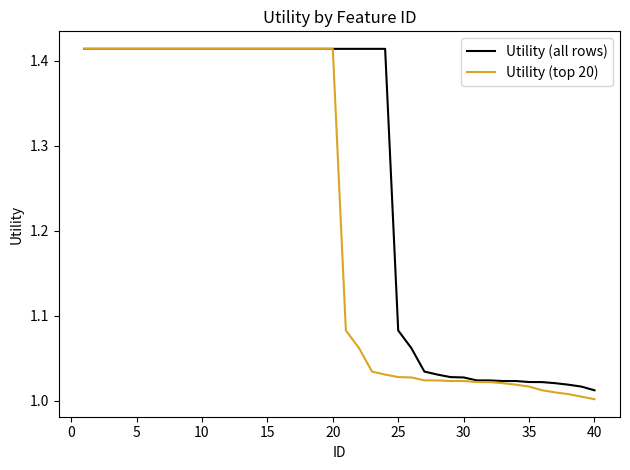

How many categories are shown in the chart?

40